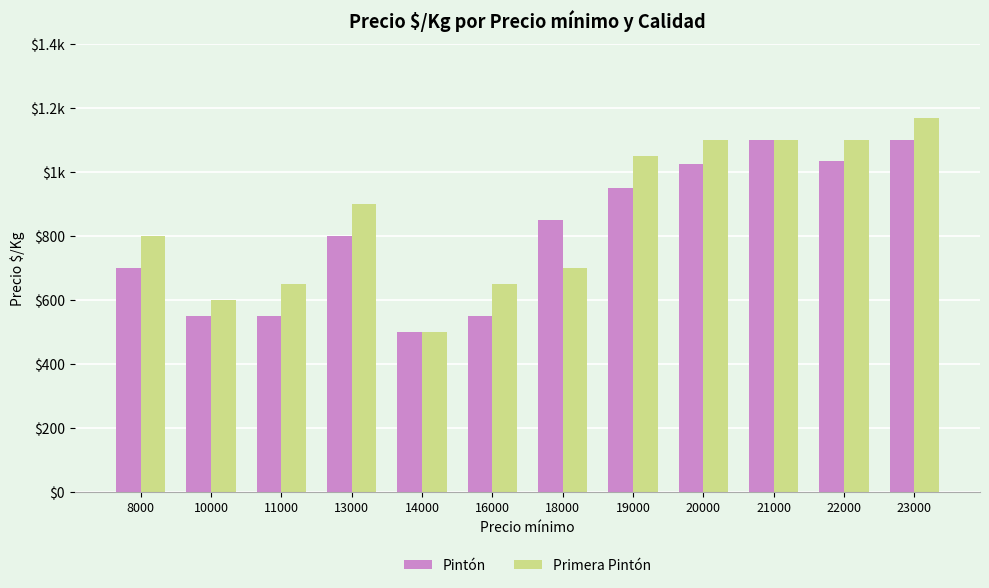

Is the value of Primera Pintón at 18000 greater than the value of Pintón at 14000?

Yes